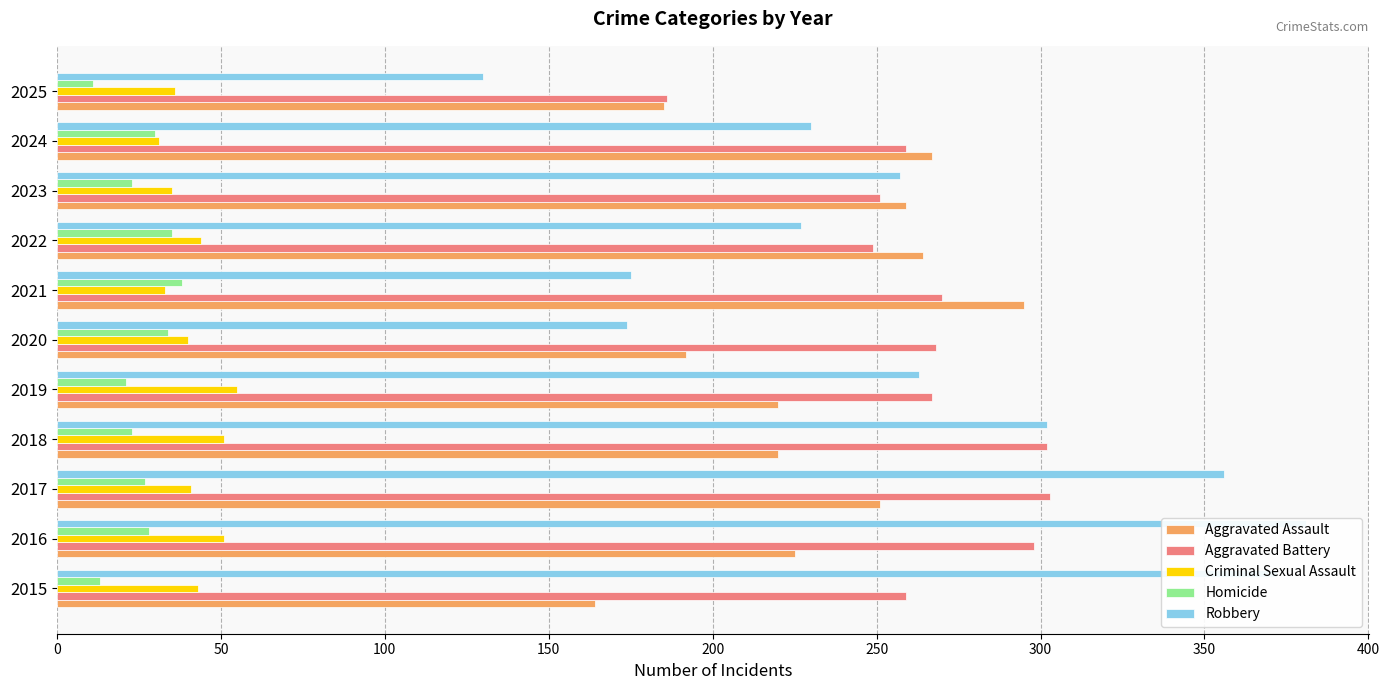

At how many categories does at least one series exceed 167?

11